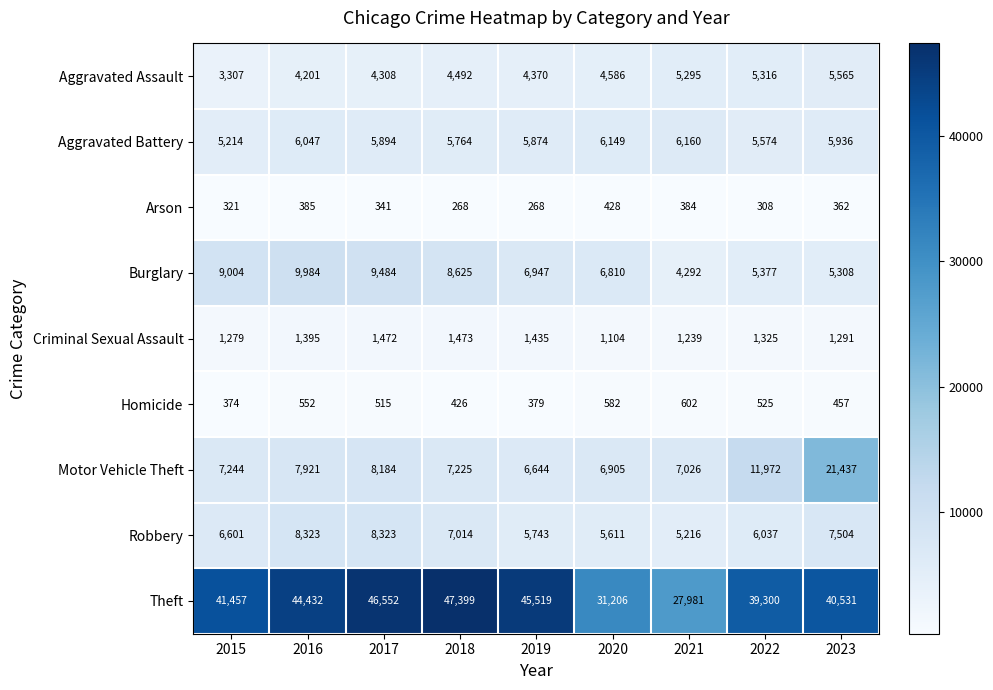

At which category is the sum across all series the highest?

2023